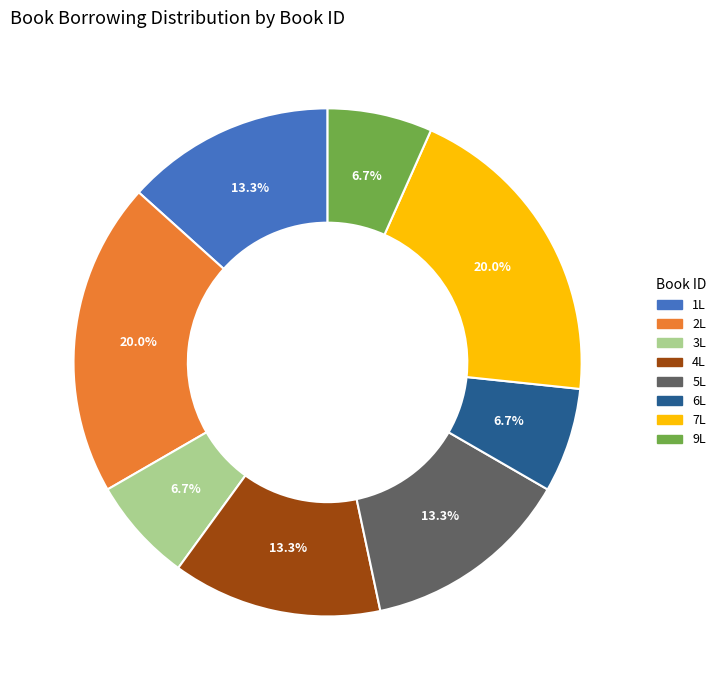

What is the ratio of the value at 2L to the value at 3L?

3.0